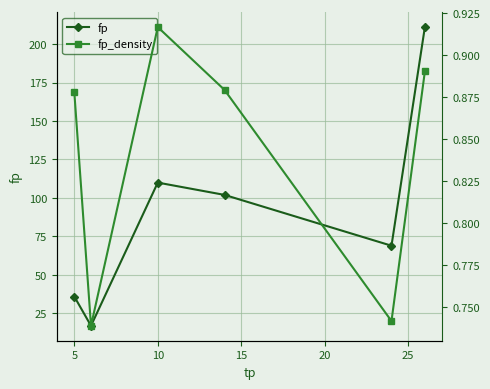

Where is fp nearest to the value 114?

10